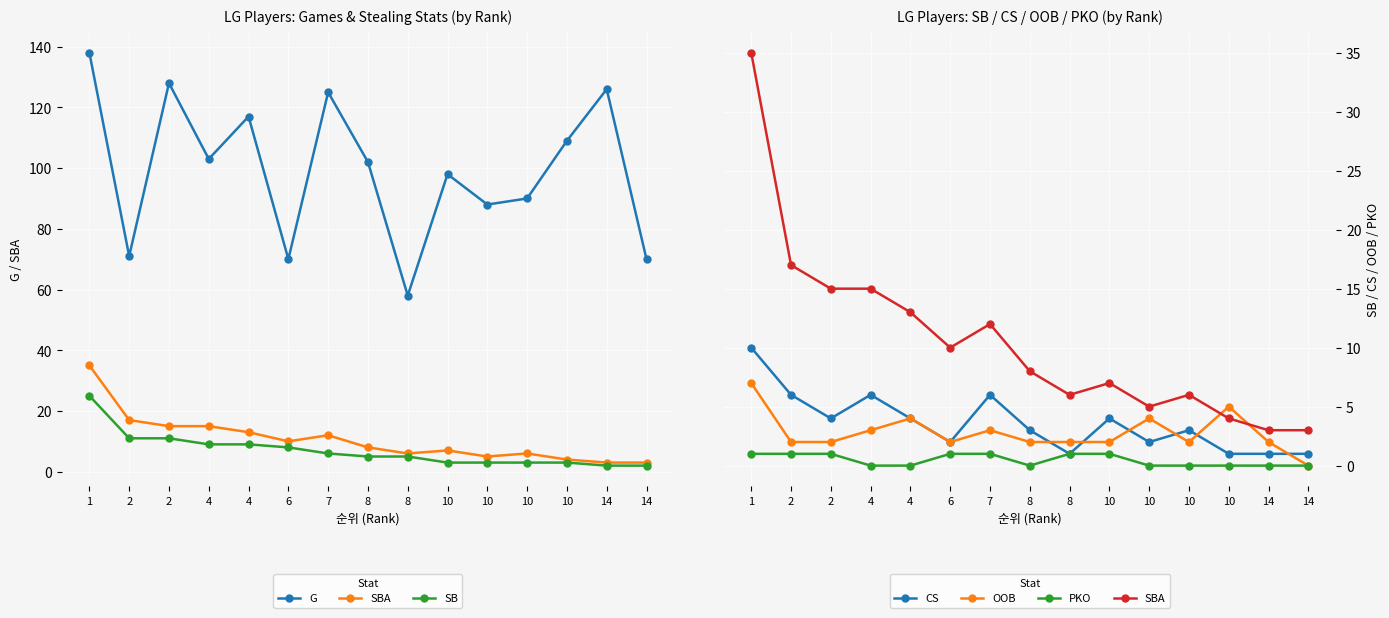

How many values in the PKO series exceed 0?

7